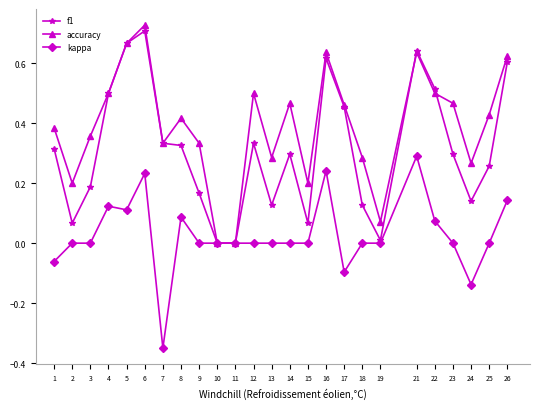

The accuracy series shows 0.5 at 23. True or false?

True